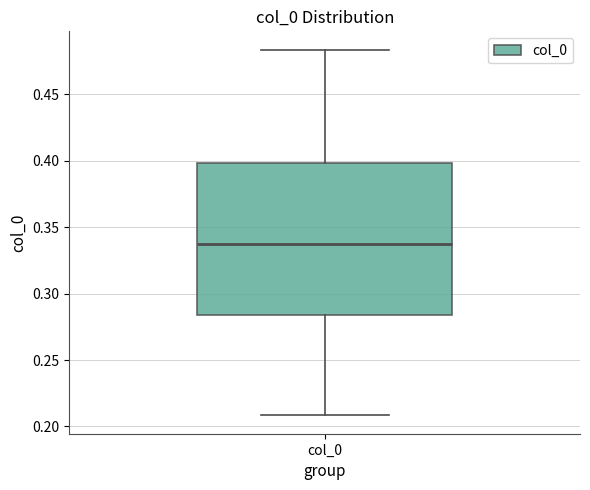

Read this box plot against the y-axis: the position of the median line, the range covered by the box, and the ends of both whiskers. The values are not printed on the chart, so give them approximately, as read against the axis.

median 0.335, box 0.285 to 0.400, whiskers 0.210 to 0.485